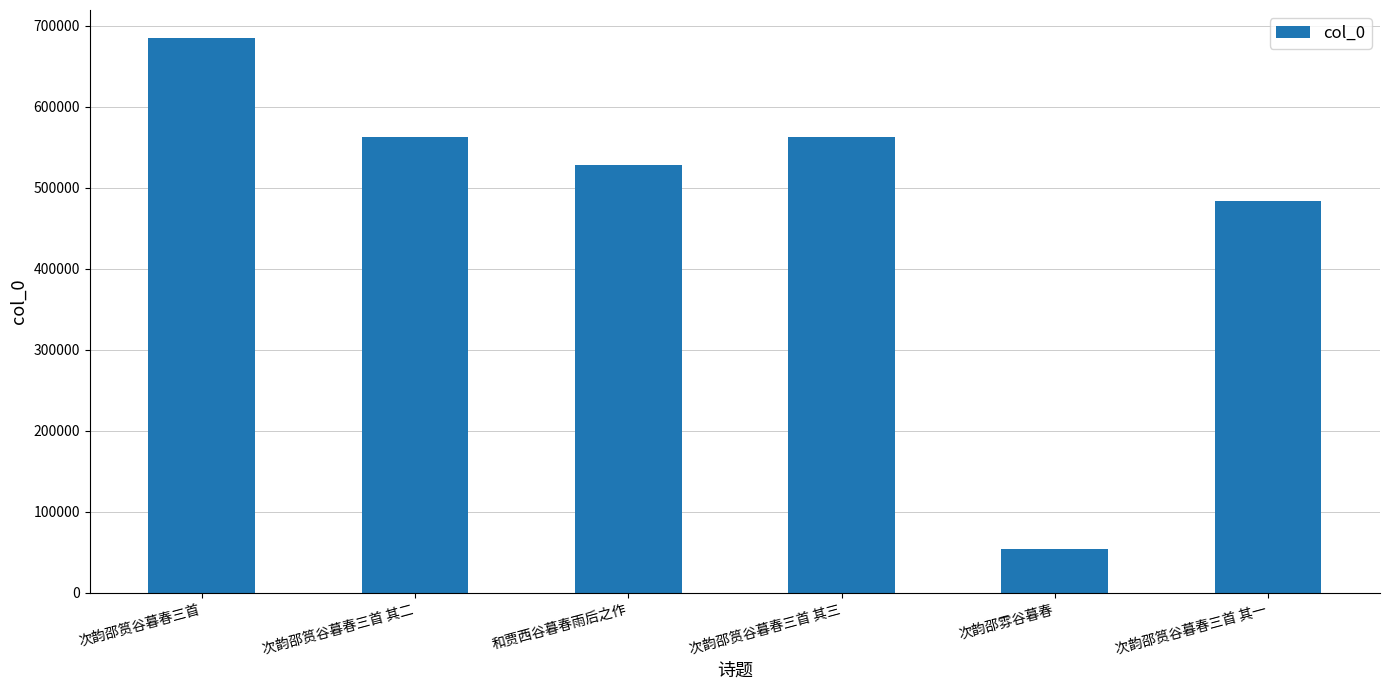

At which label does the data first exceed 562341?

次韵邵筼谷暮春三首